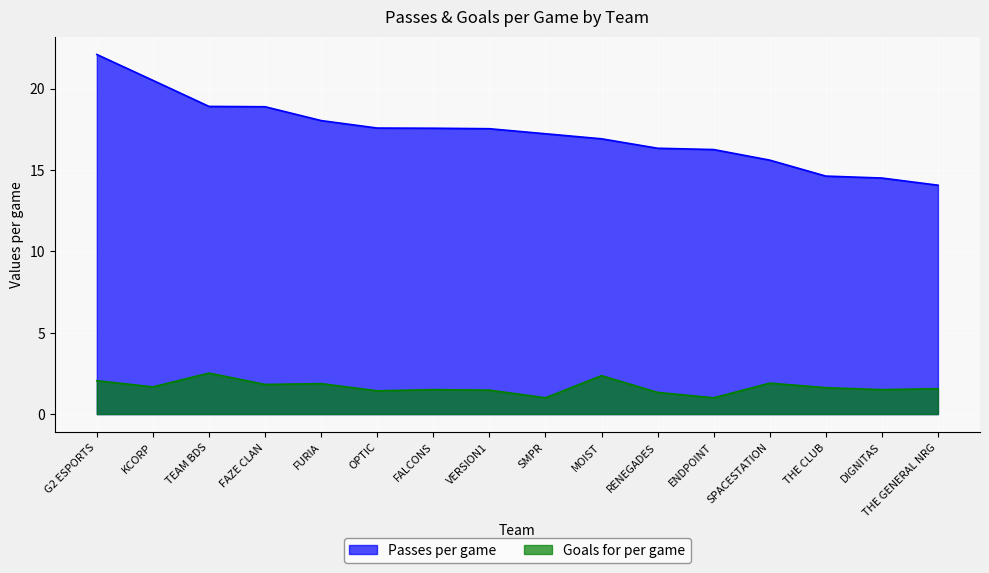

Which has a higher value, THE GENERAL NRG or VERSION1?

VERSION1